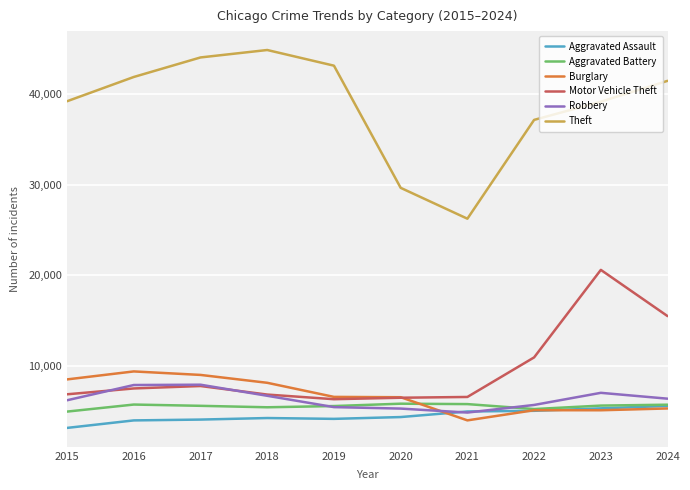

Which series has the widest spread of values?

Theft